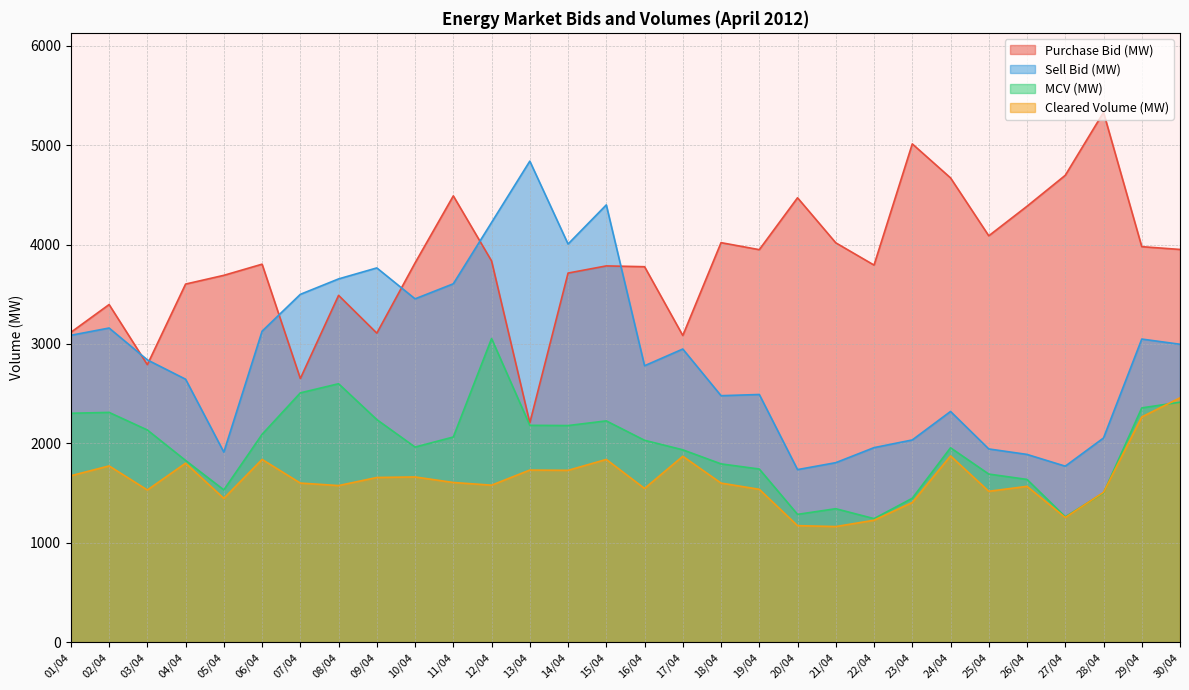

What are all the series names shown in the legend?

Purchase Bid (MW), Sell Bid (MW), MCV (MW), Cleared Volume (MW)